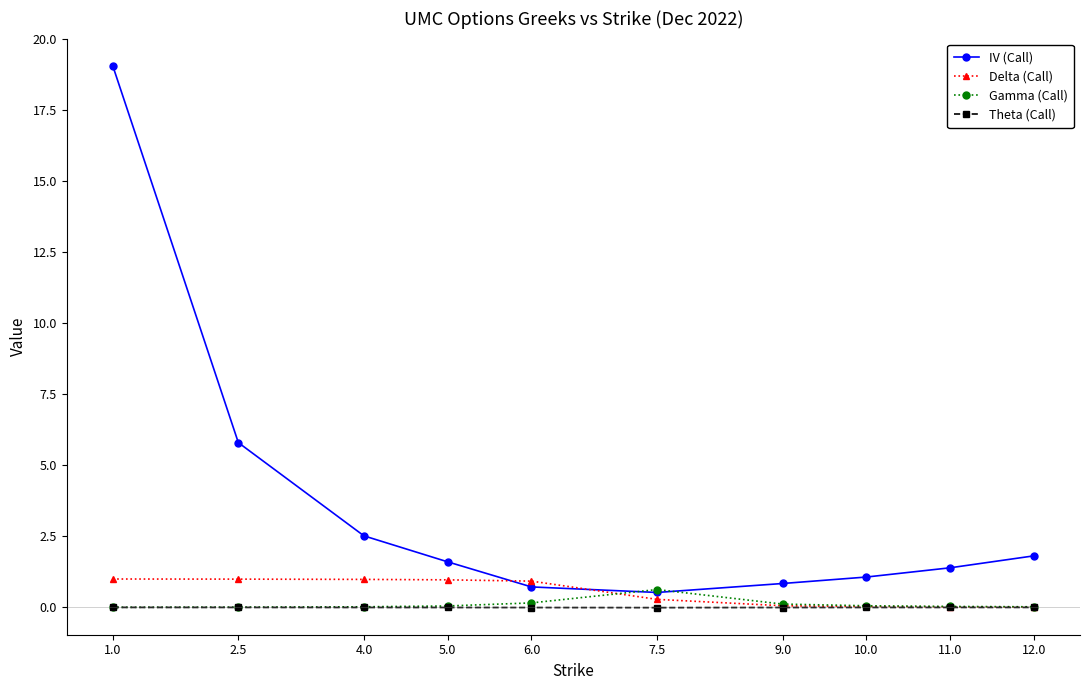

True or false: IV (Call) and Theta (Call) cross at least once.

False